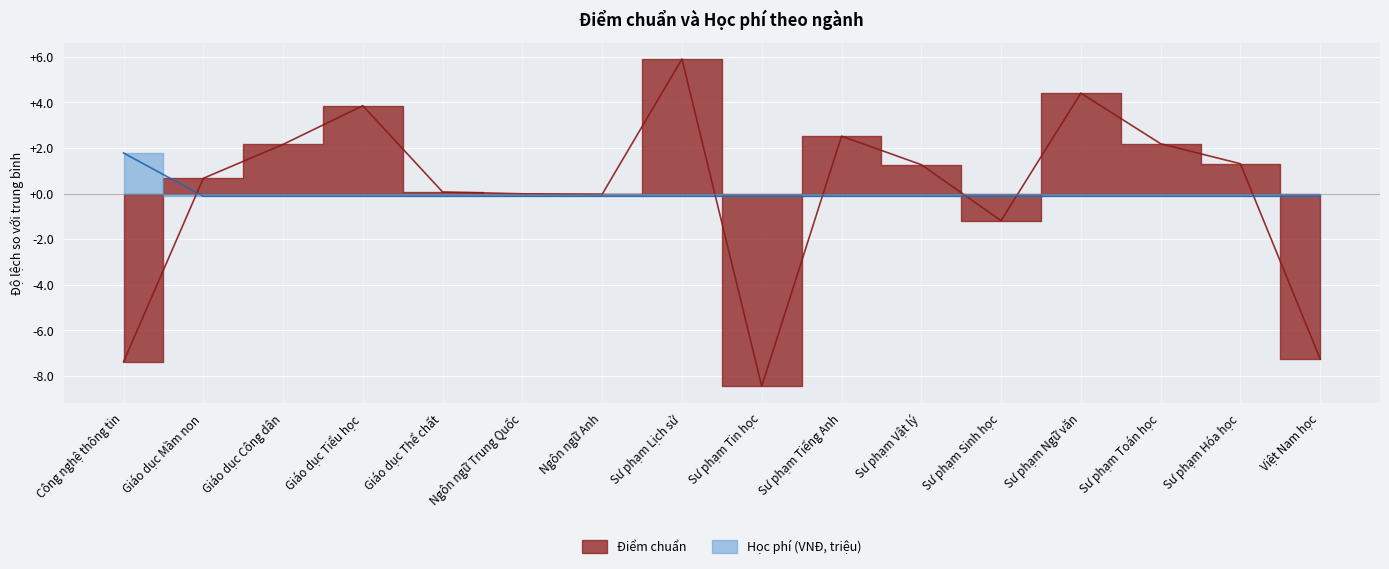

Which series changed the most between Giáo dục Công dân and Sư phạm Lịch sử?

Điểm chuẩn